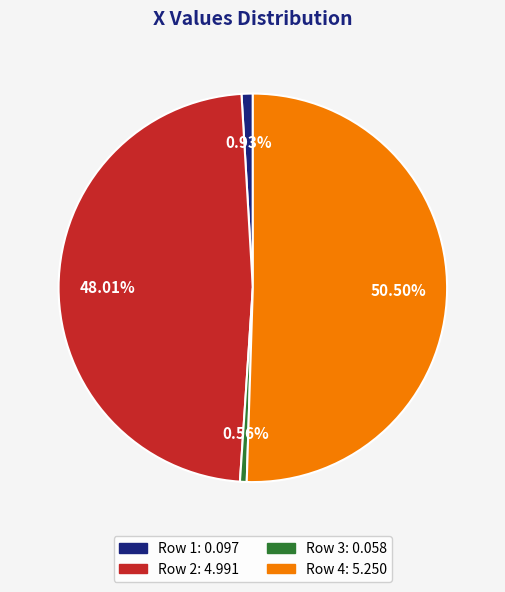

Is there any slice that represents more than half of the pie?

Yes